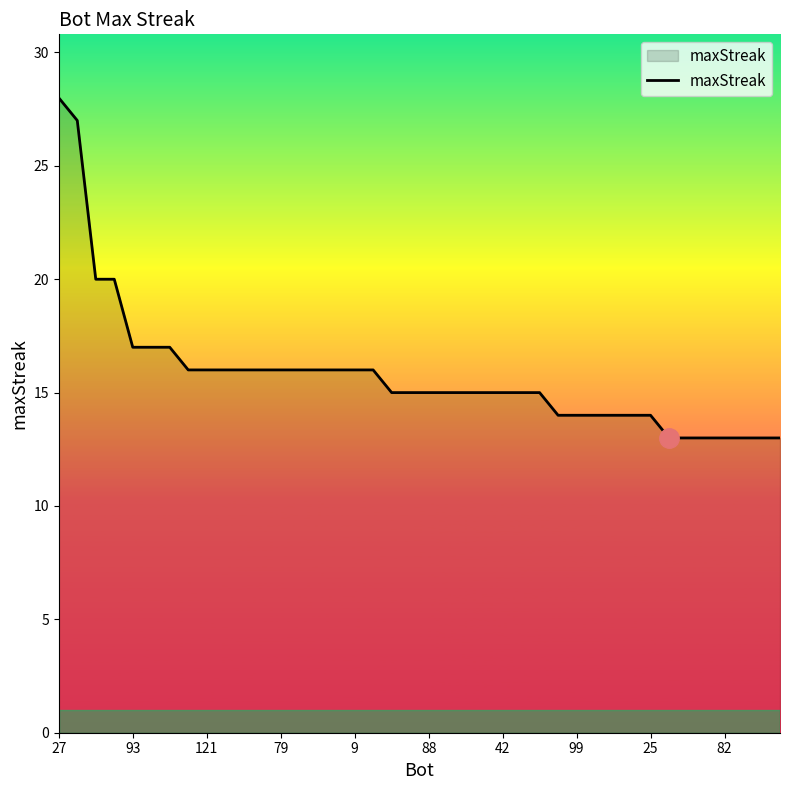

What is the minimum value shown in the chart?

13